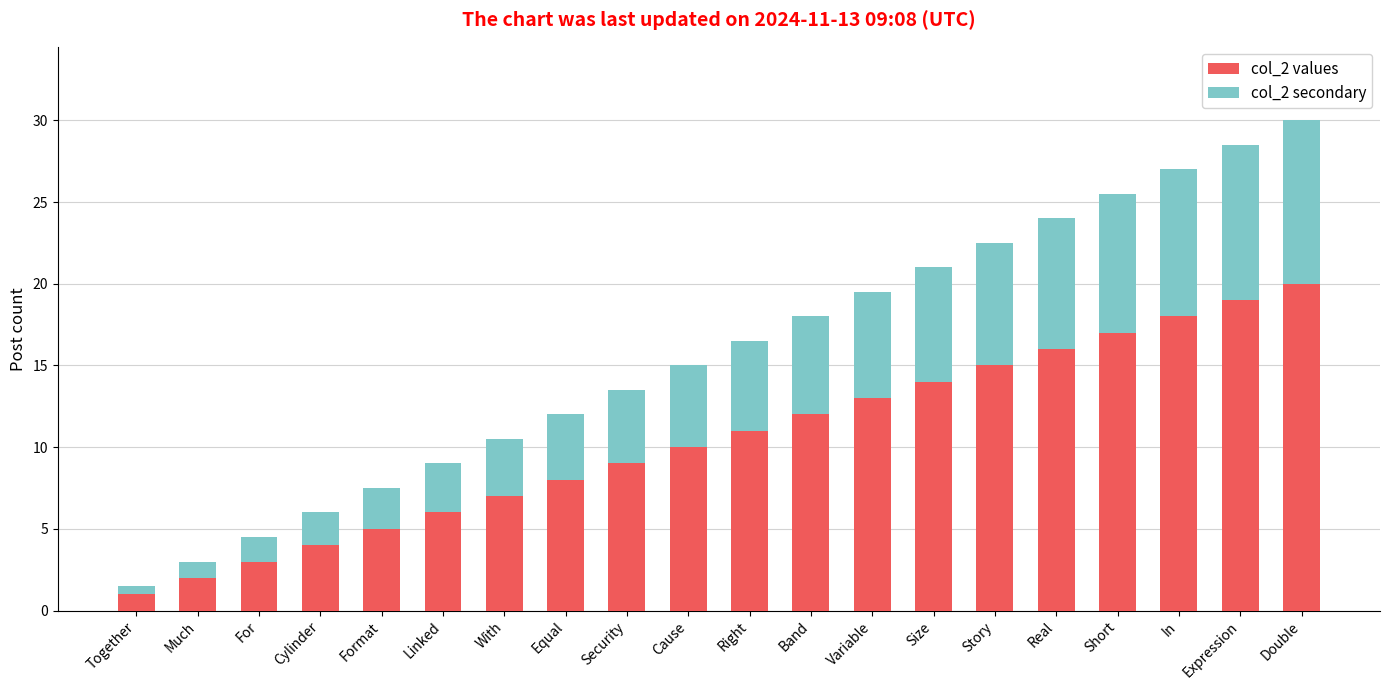

What are all the series names shown in the legend?

col_2 values, col_2 secondary